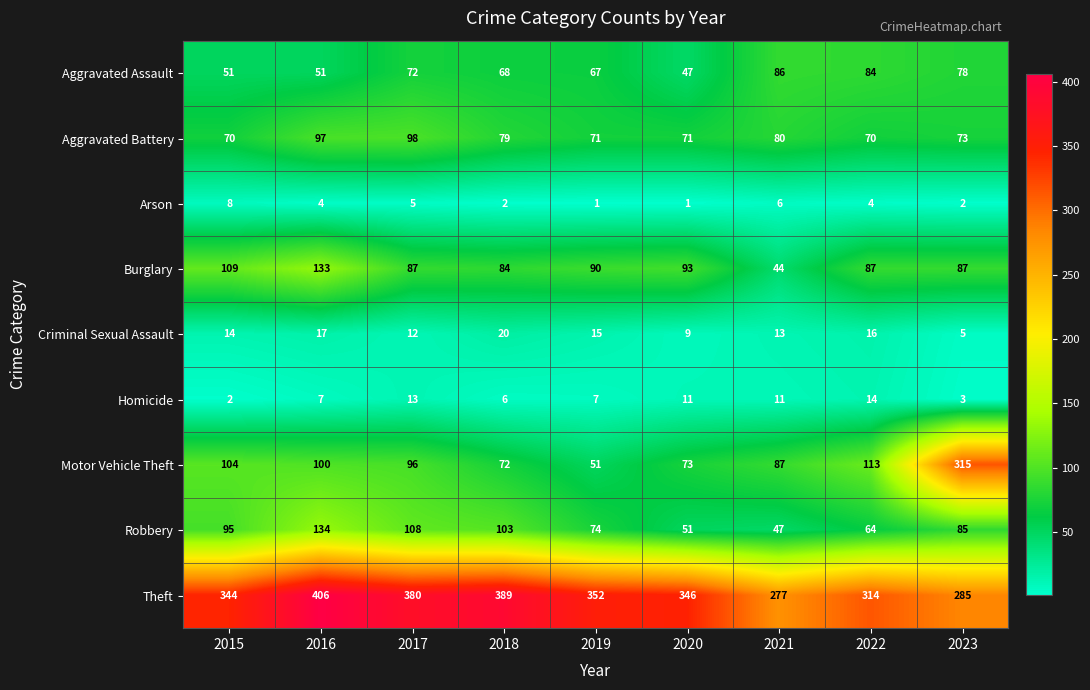

What value does the Robbery series have at 2019, to the nearest 10?

70